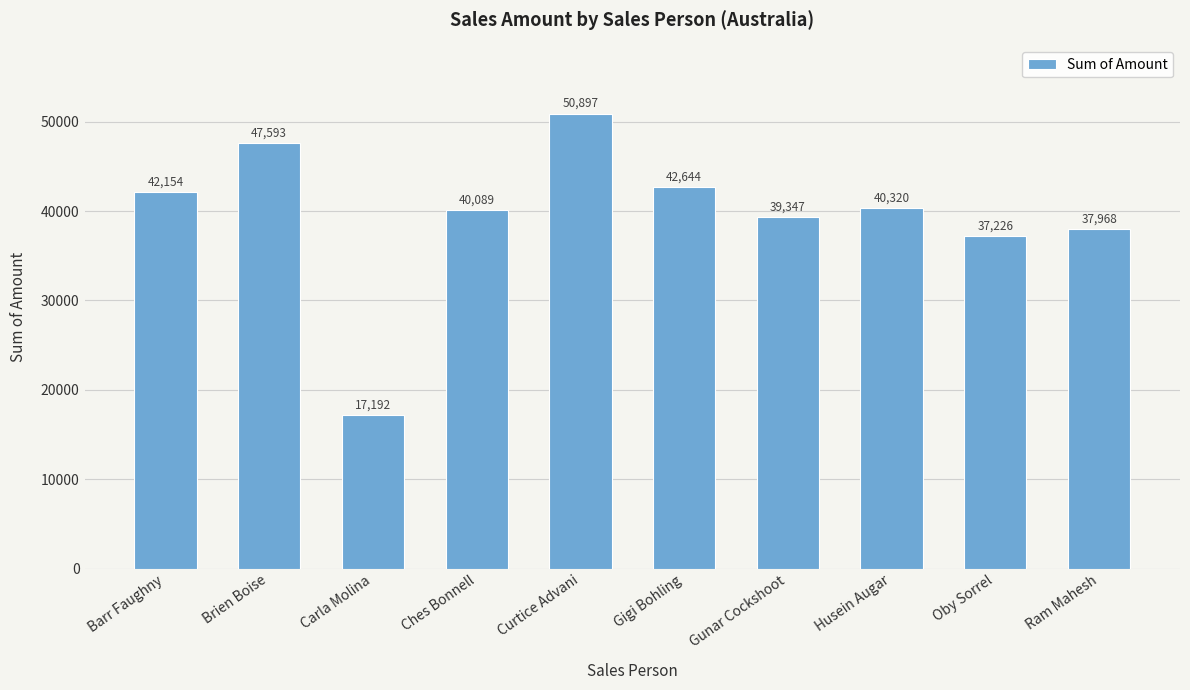

Rank the categories by value from lowest to highest.

Carla Molina, Oby Sorrel, Ram Mahesh, Gunar Cockshoot, Ches Bonnell, Husein Augar, Barr Faughny, Gigi Bohling, Brien Boise, Curtice Advani